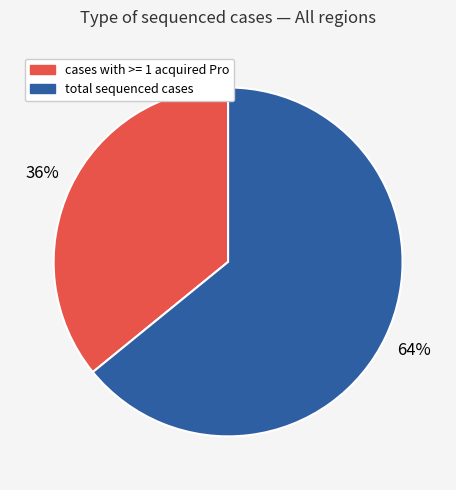

Which category has the biggest portion of the pie?

total sequenced cases